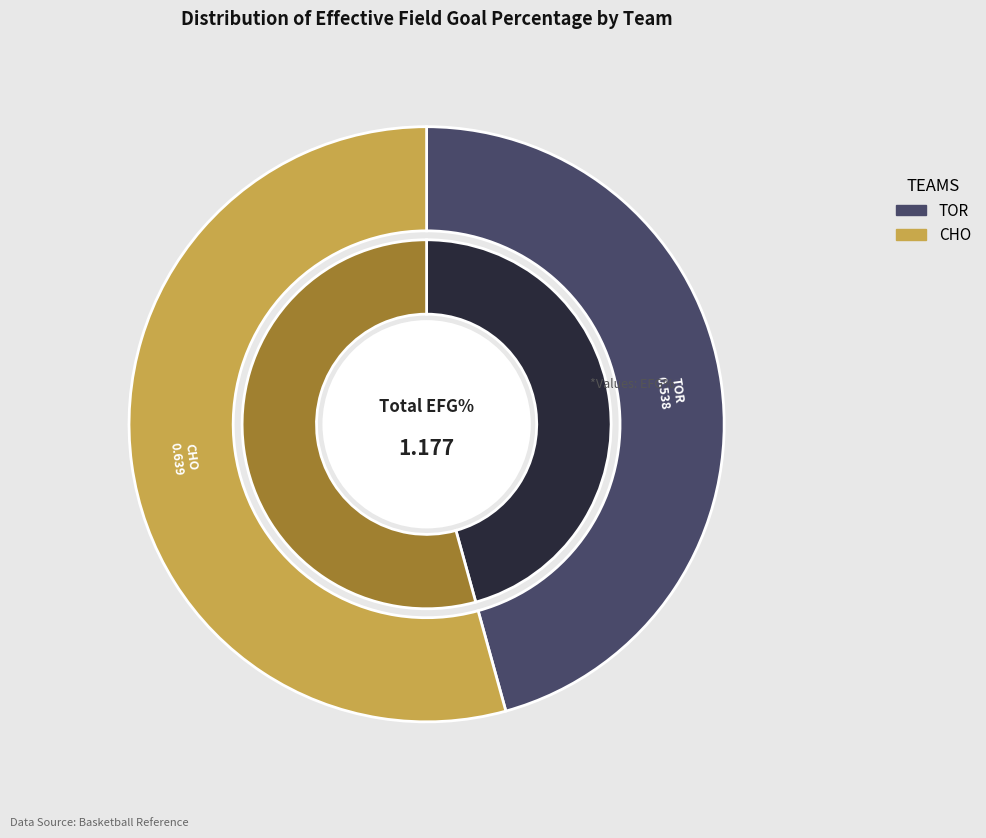

How much of the chart is everything except TOR?

54.3%